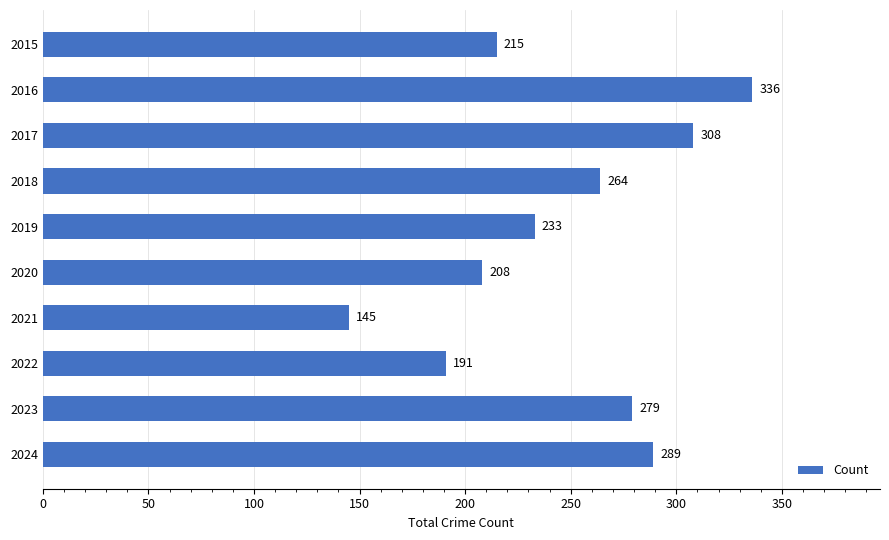

How many series are shown in this chart?

1